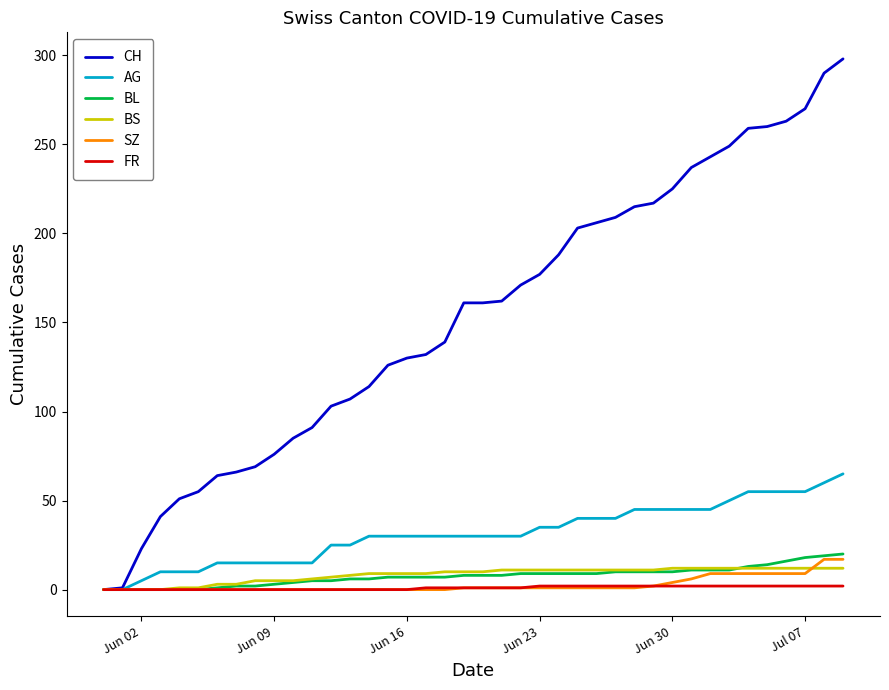

Which series has the largest total across all categories?

CH